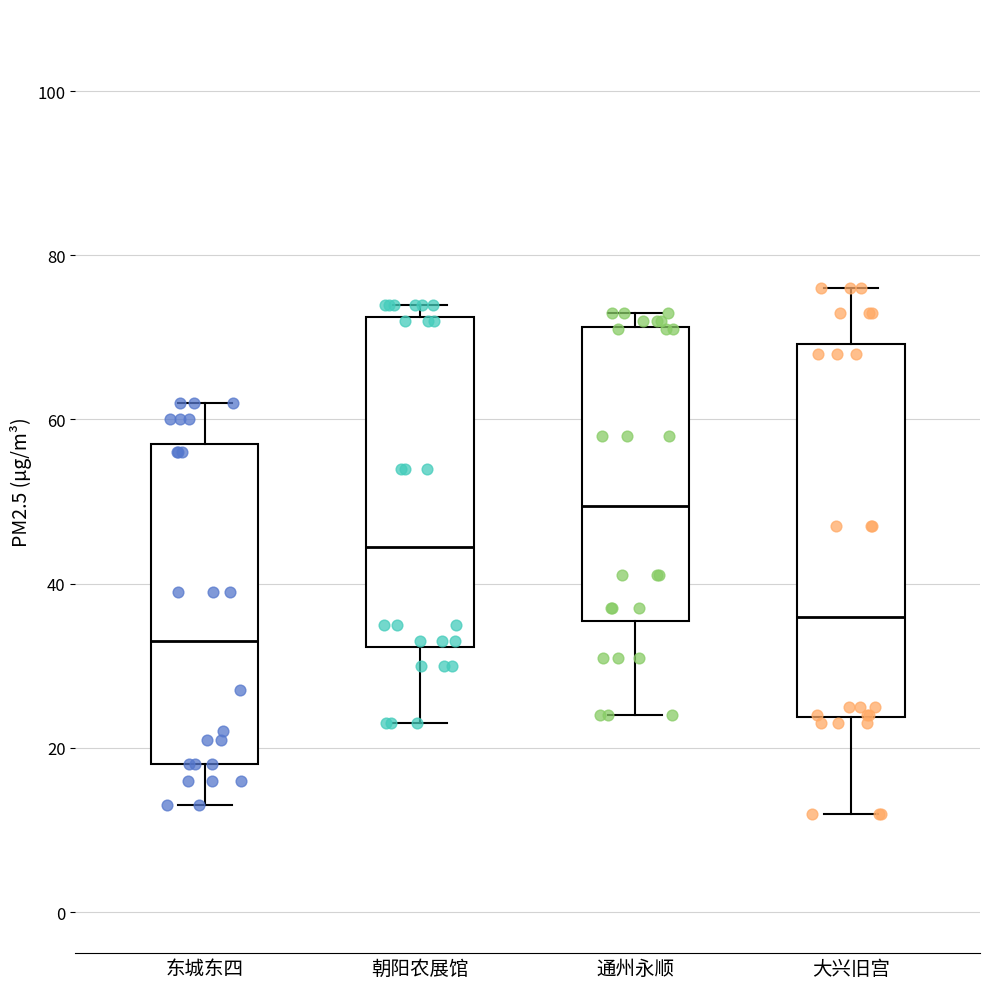

Comparing the boxes themselves (not the whiskers), which one is the tallest?

大兴旧宫